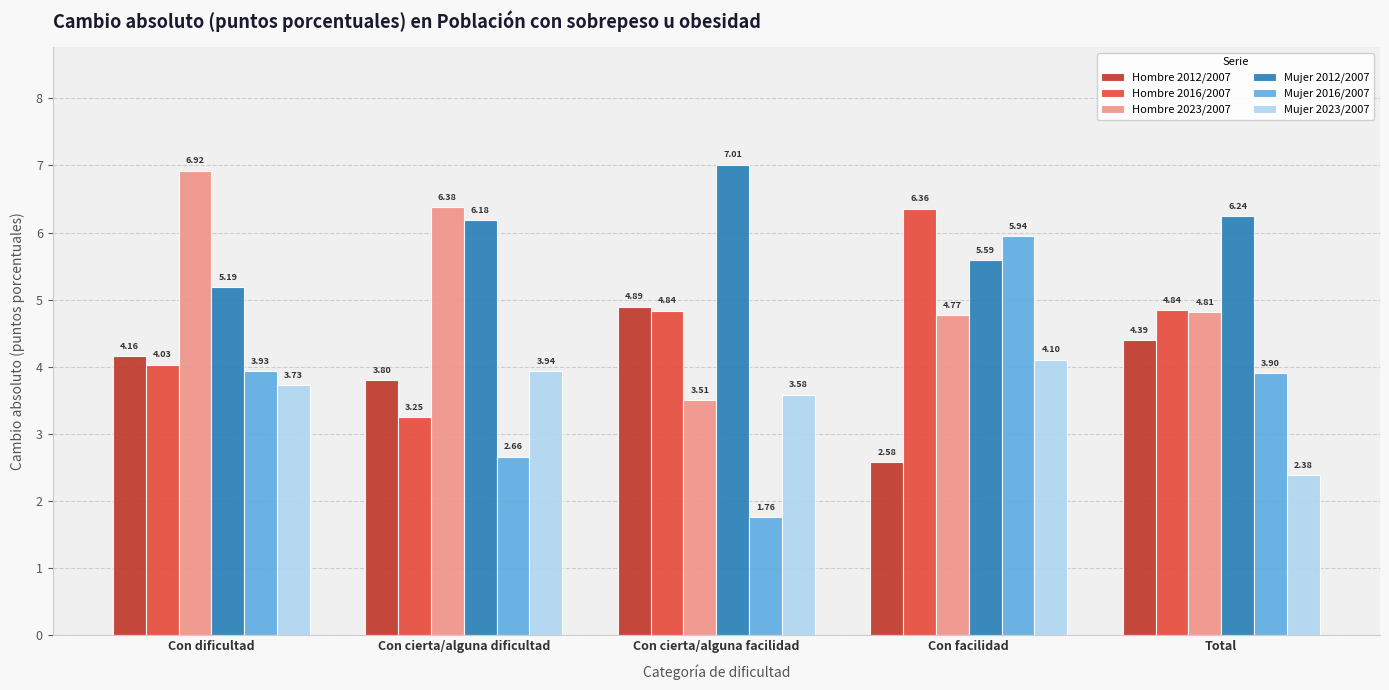

What are all the series names shown in the legend?

Hombre 2012/2007, Hombre 2016/2007, Hombre 2023/2007, Mujer 2012/2007, Mujer 2016/2007, Mujer 2023/2007